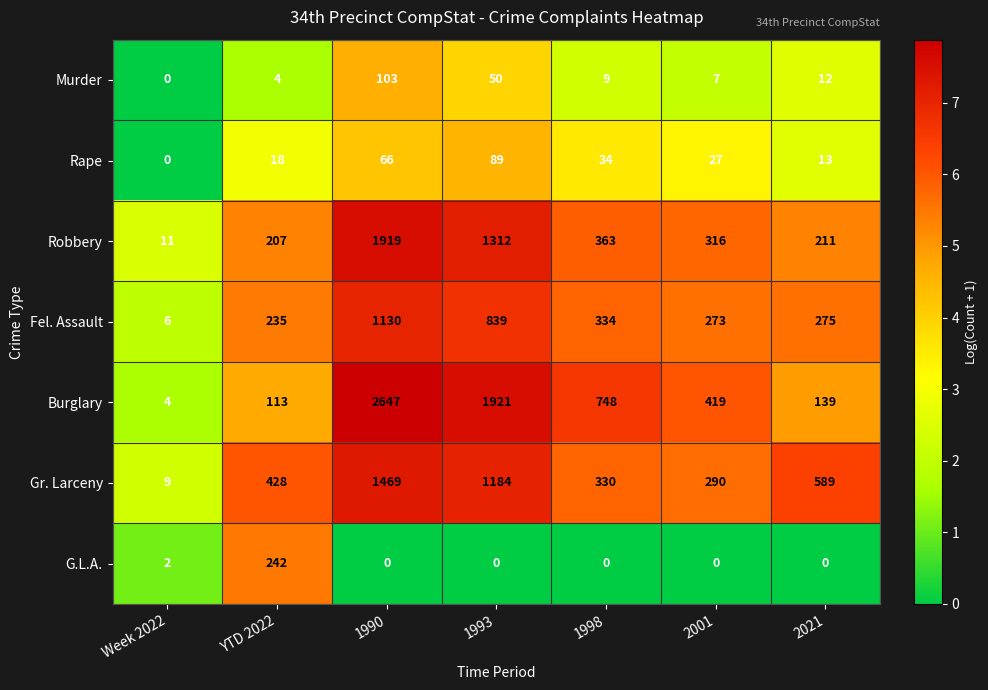

What is the difference between the Rape values at YTD 2022 and 1993?

71